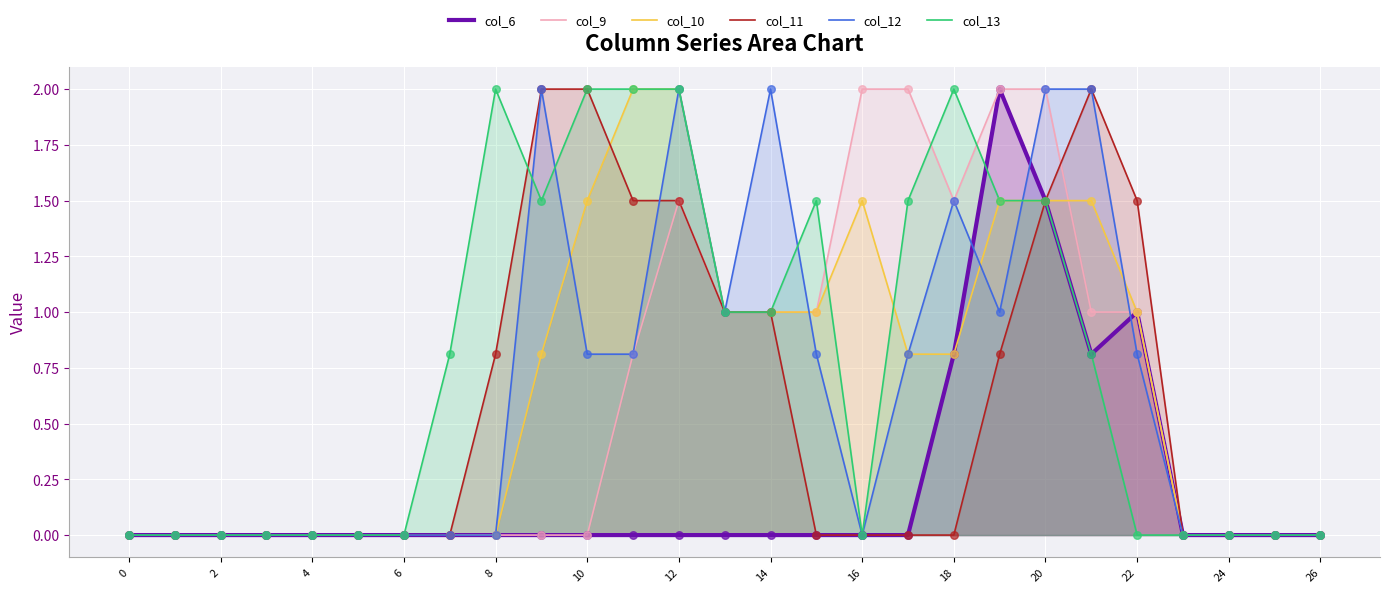

Is the value of col_12 at 26 greater than the value of col_9 at 20?

No